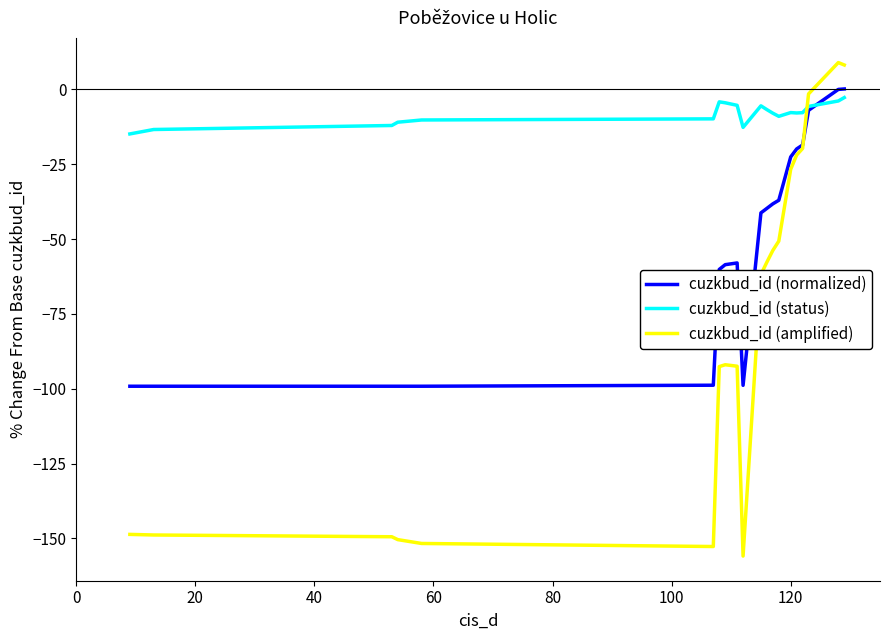

Which series has the largest total across all categories?

cuzkbud_id (status)